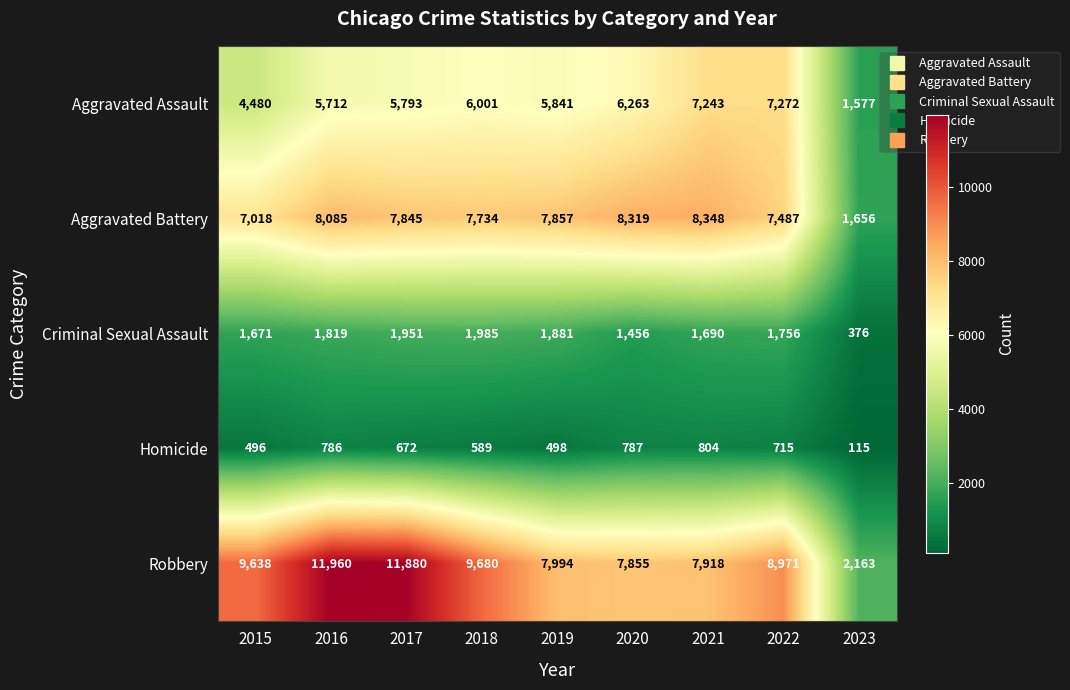

What is the smallest value displayed?

115